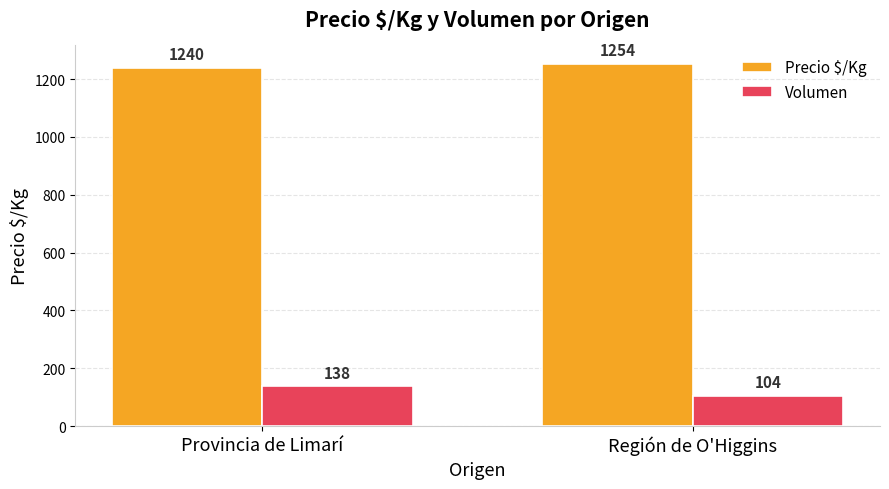

Rank the categories by Precio $/Kg value from highest to lowest.

Región de O'Higgins, Provincia de Limarí